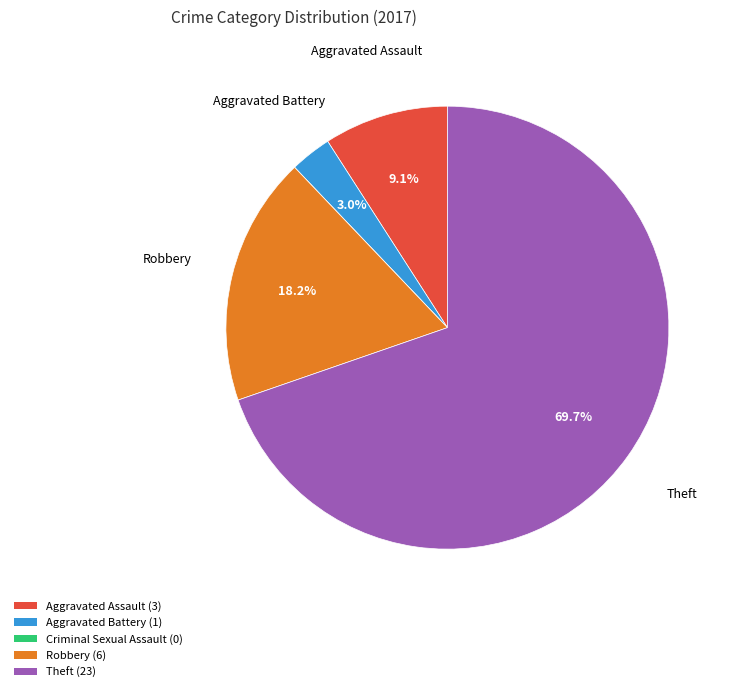

Combined, do Aggravated Battery and Theft account for over 50%?

Yes